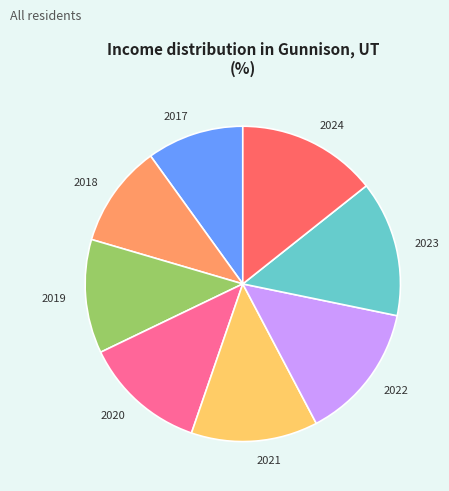

Which category has the smallest portion of the pie?

2017